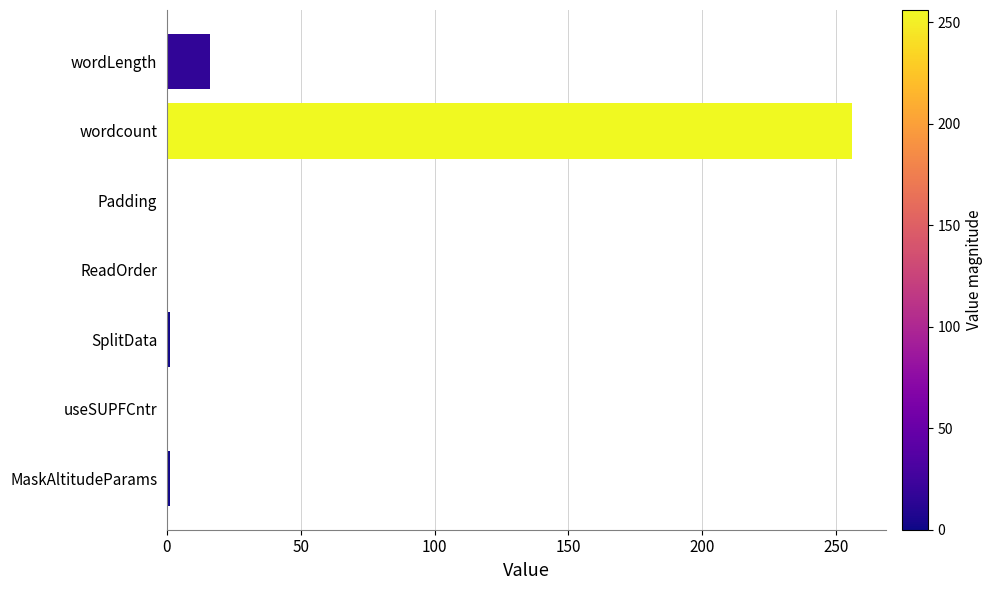

Which has a higher value, Padding or wordLength?

wordLength